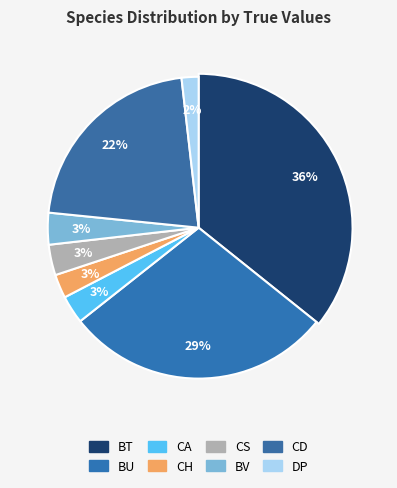

Which category has the biggest portion of the pie?

BT